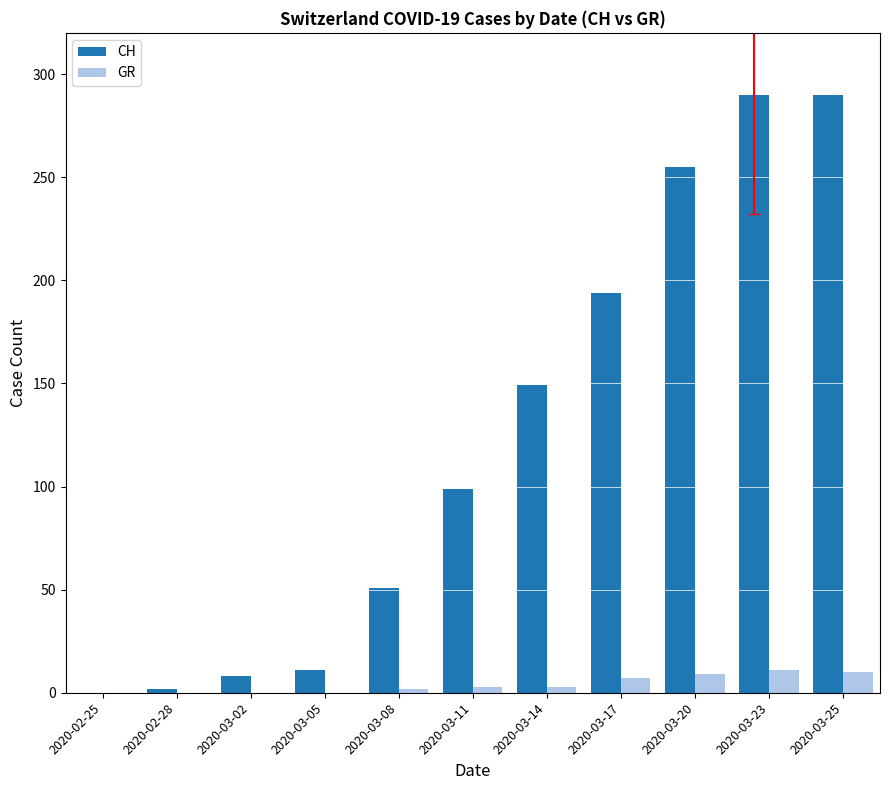

Where is CH nearest to the value 145?

2020-03-14